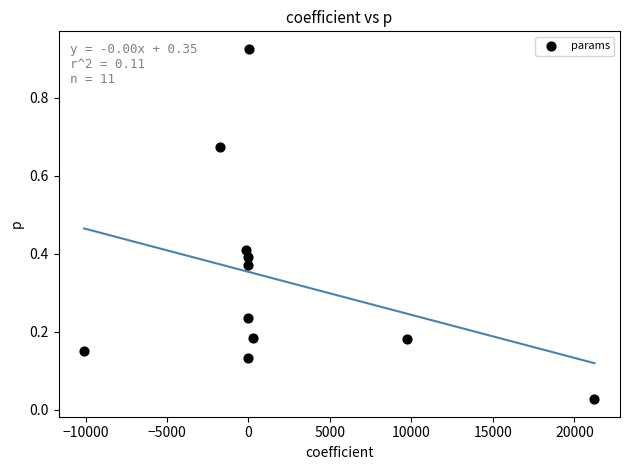

What is the average Y value?

0.3